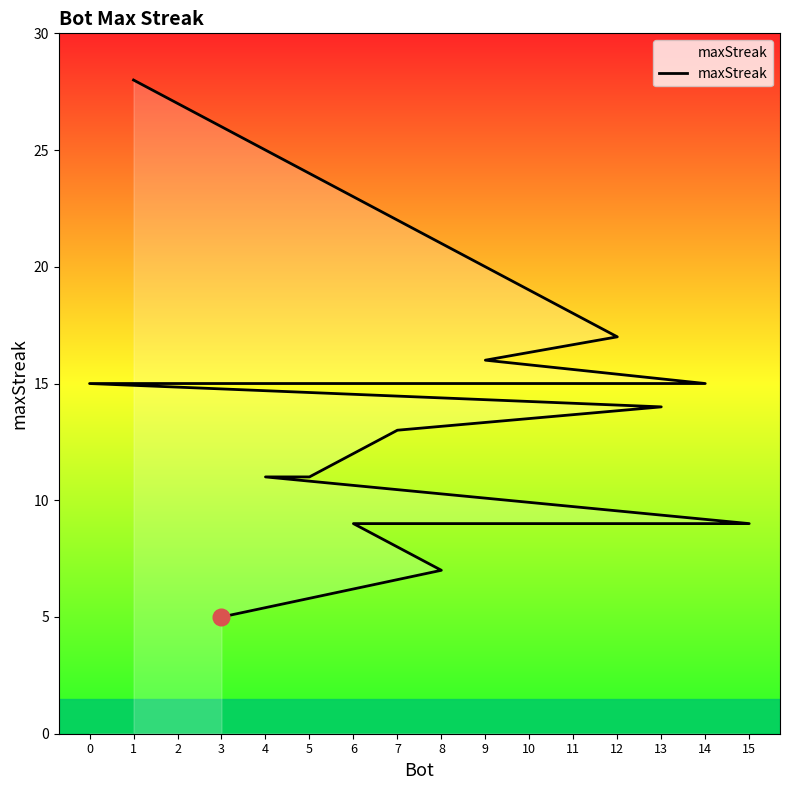

How many lines are shown in the chart?

1